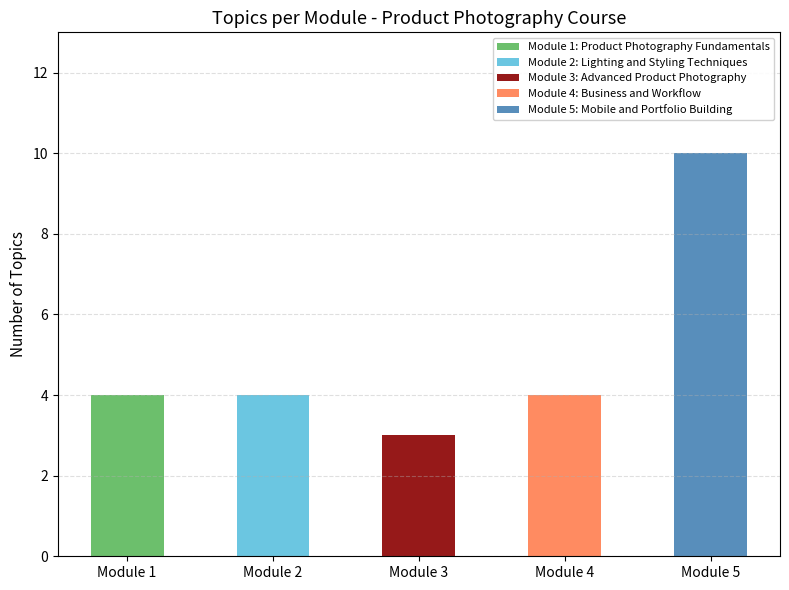

Is it true that the value at Module 5: Mobile and Portfolio Building is 5?

False